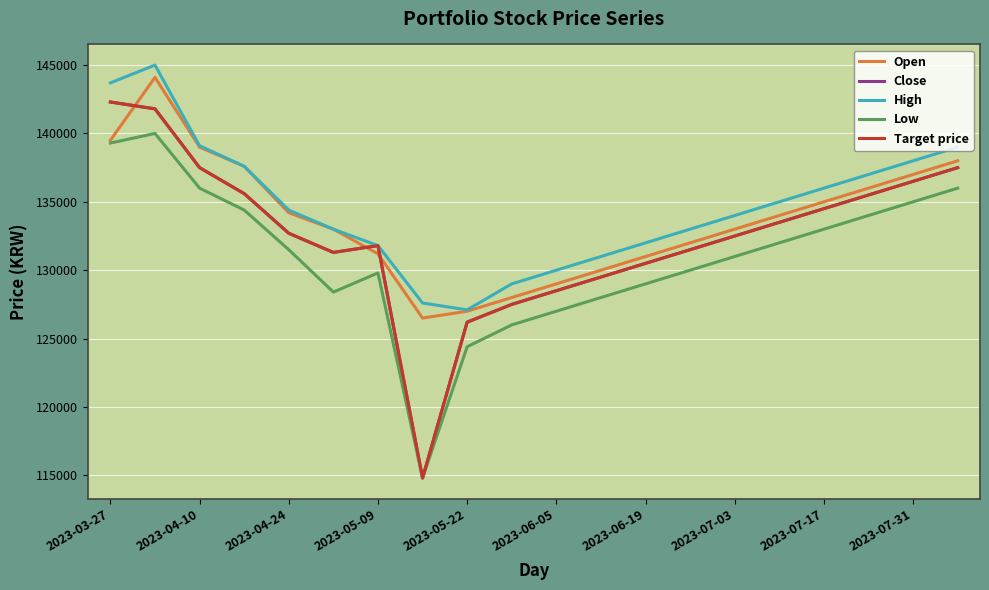

Rank the series by their maximum value, from highest to lowest.

High, Open, Close, Target price, Low